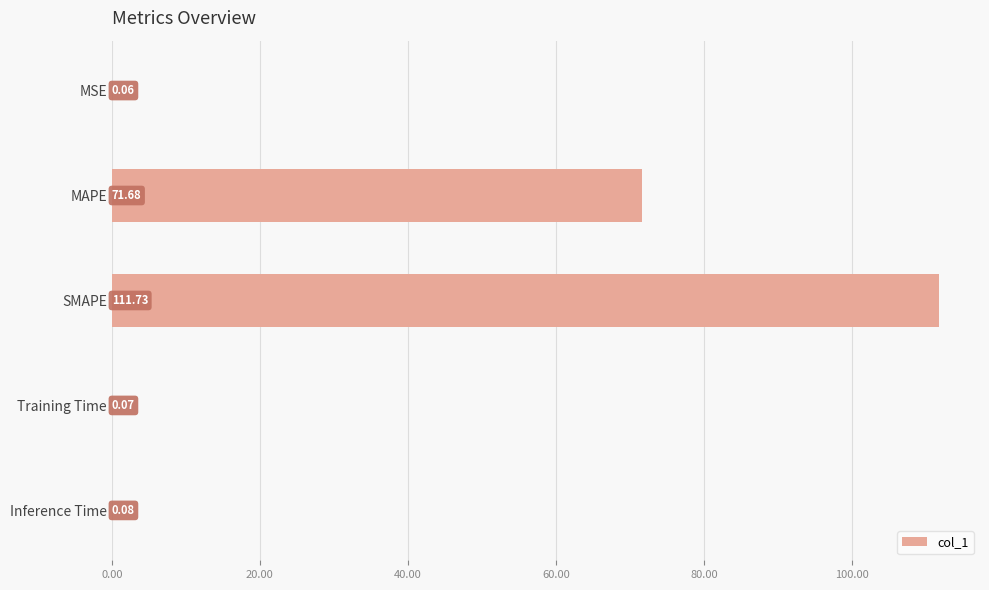

What is the sum of all values?

183.6